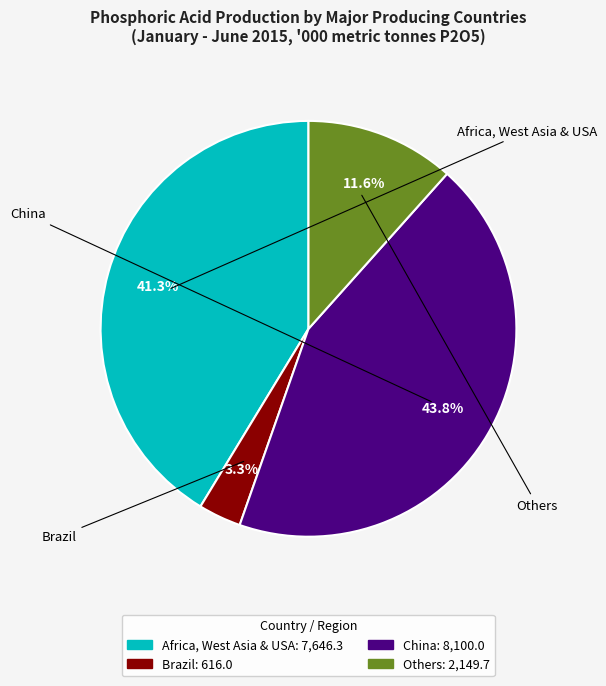

To the nearest percent, what is the combined percentage of China and Others?

55%